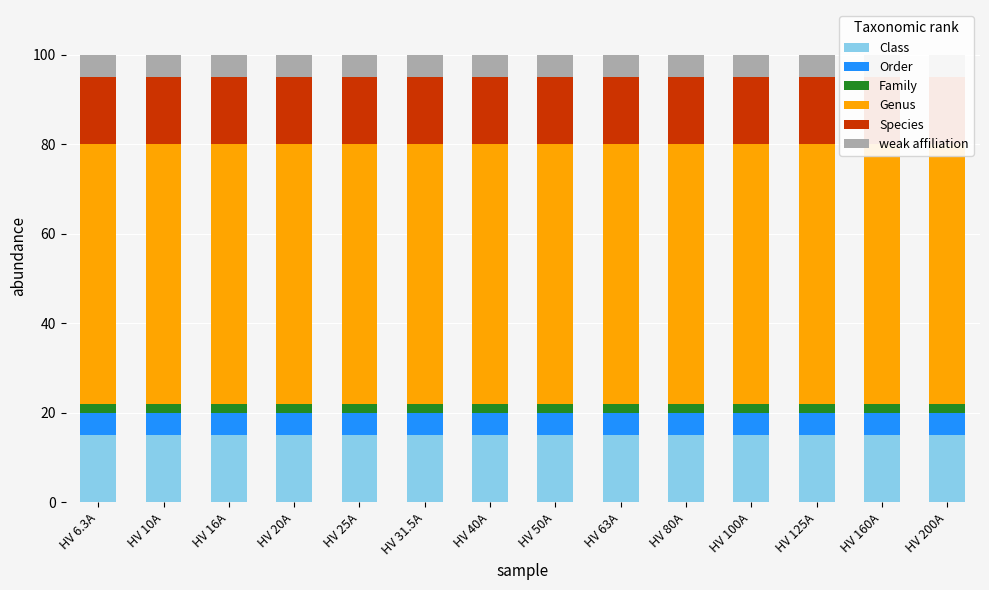

Which series changed the most between HV 6.3A and HV 16A?

Class